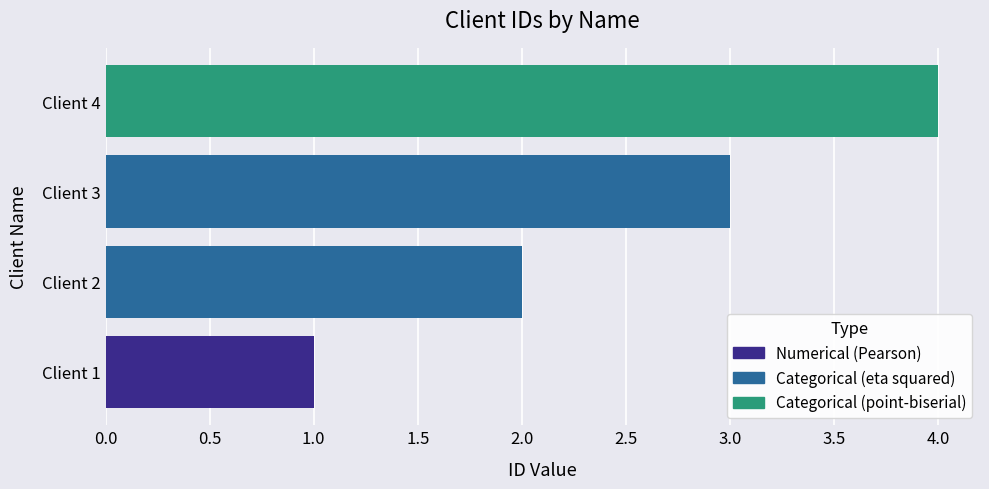

Does the chart contain any negative values?

No